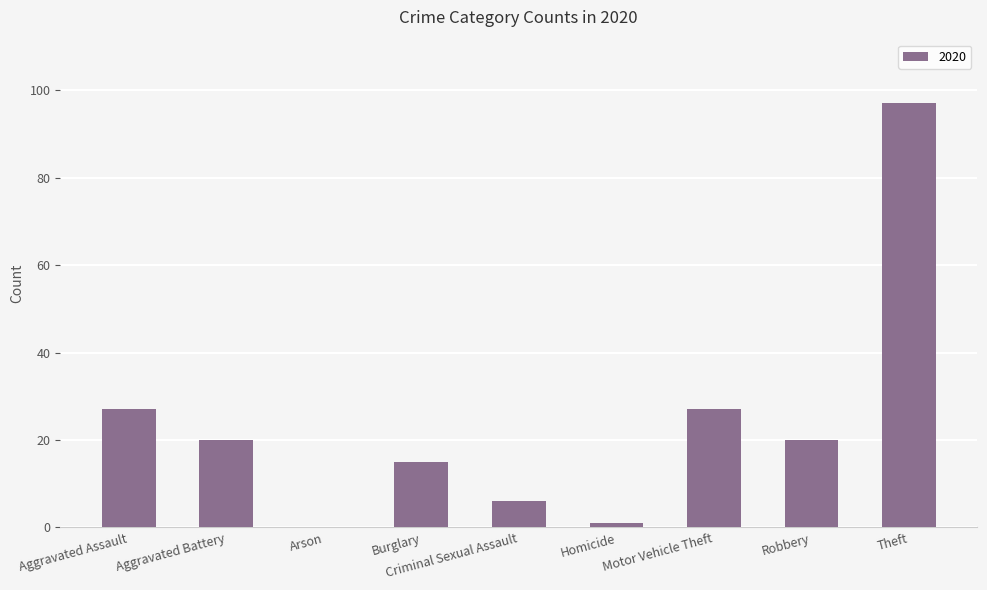

Read the value at Motor Vehicle Theft.

27